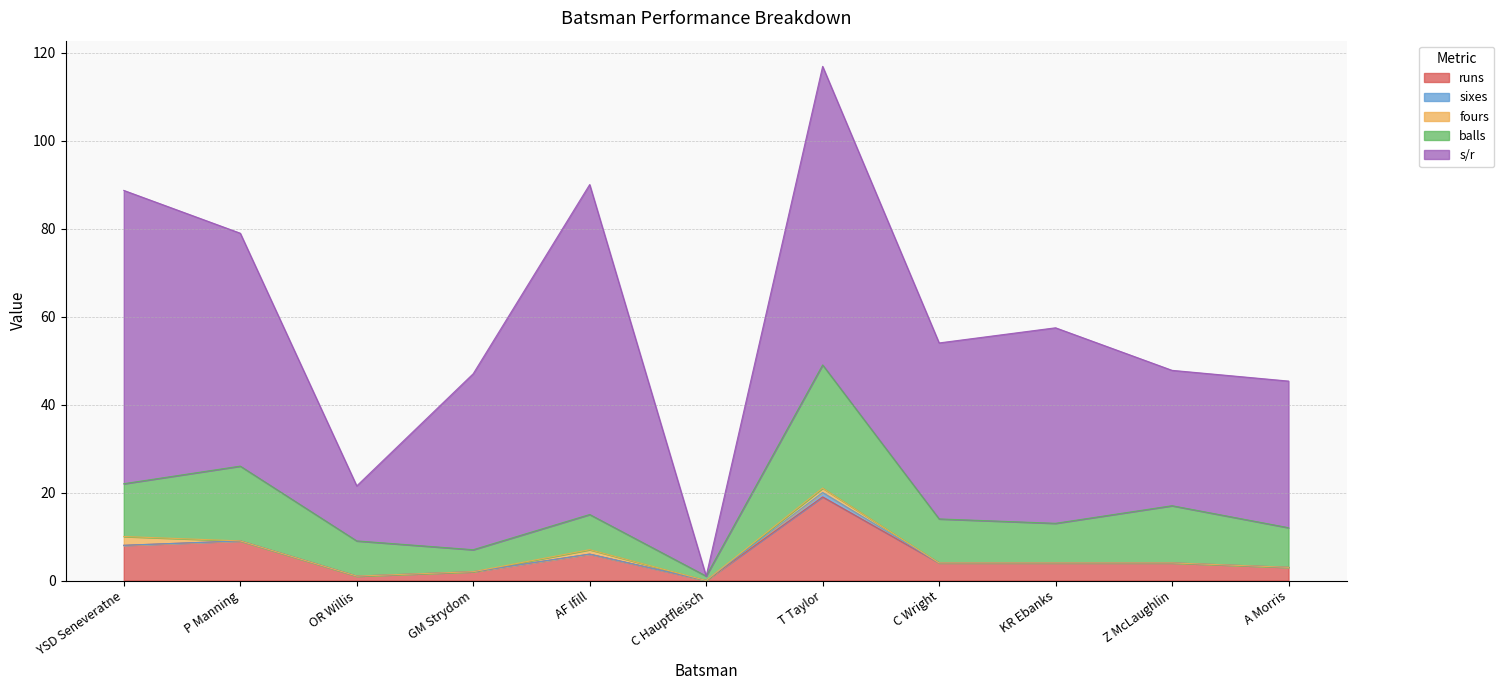

What is the difference between the second highest and second lowest values in the balls series?

12.0